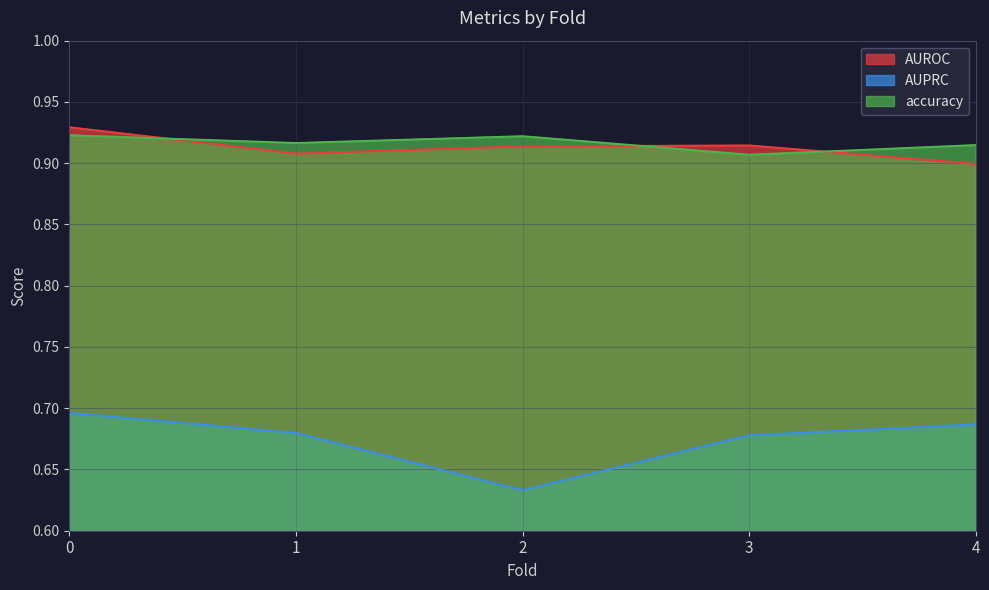

How many distinct data groups are displayed?

3